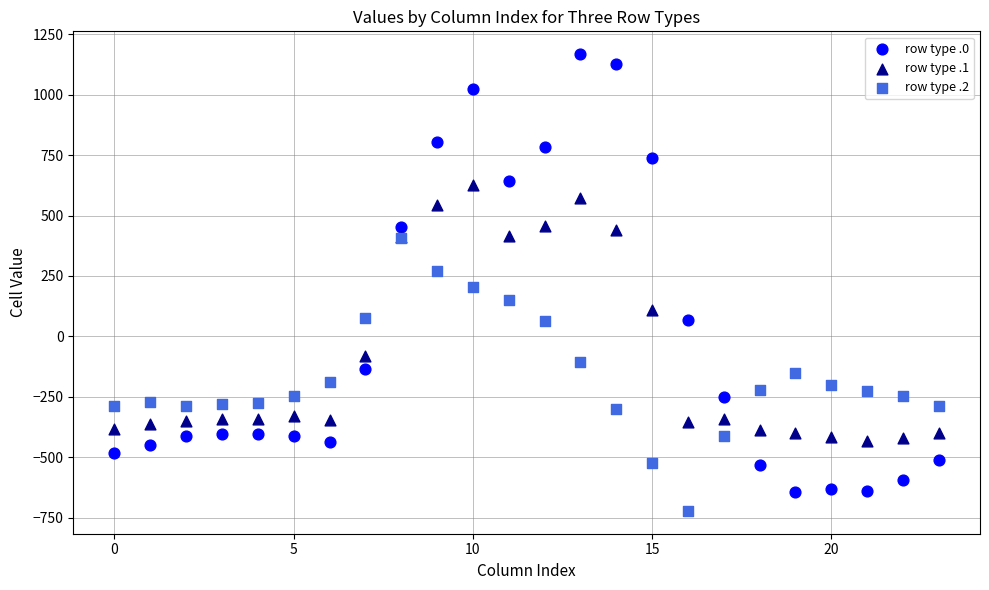

Which series reaches the maximum Y coordinate?

row type .0